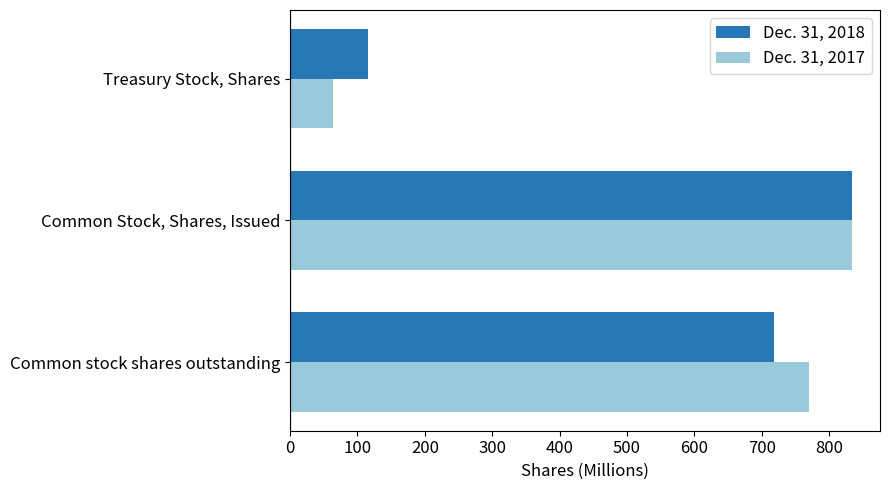

How many data points in Dec. 31, 2017 are less than 770?

1